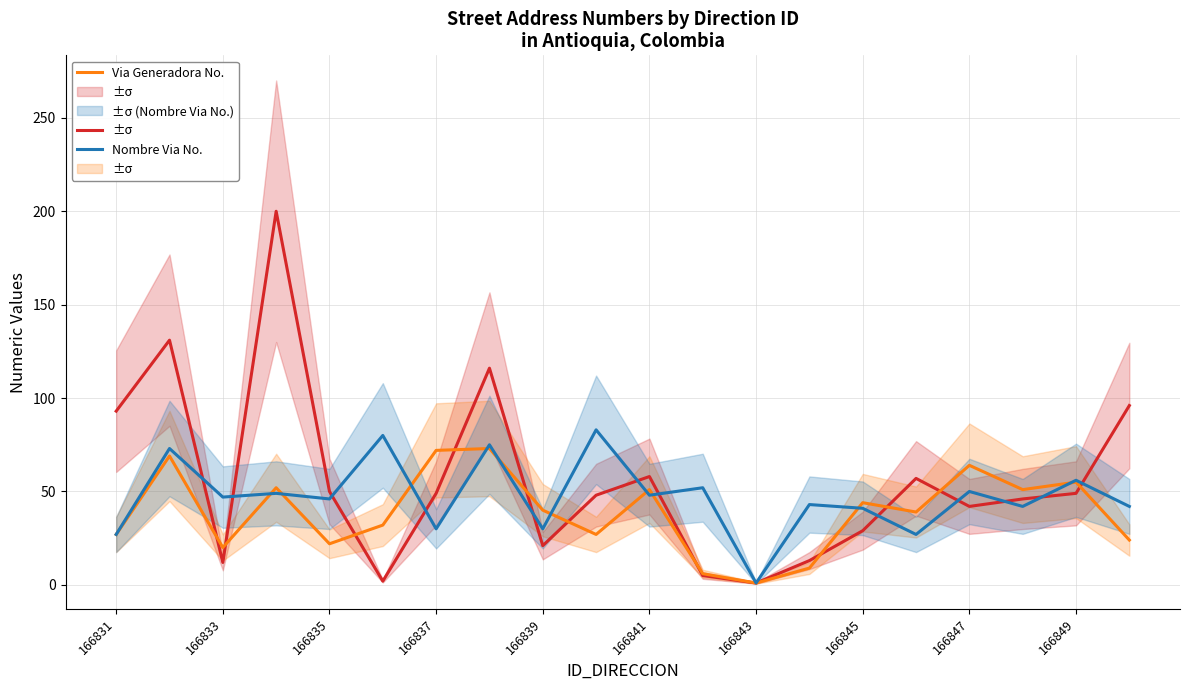

What is the minimum value shown in the chart?

1